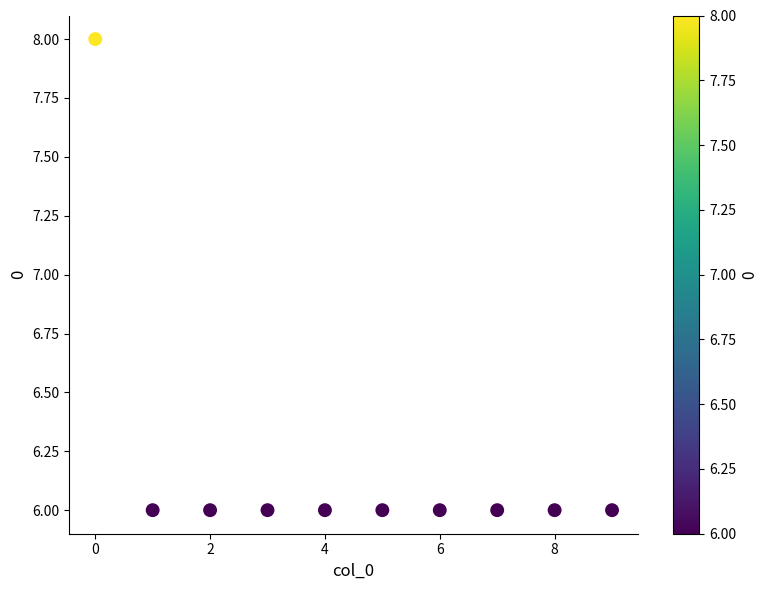

What is the average Y value?

6